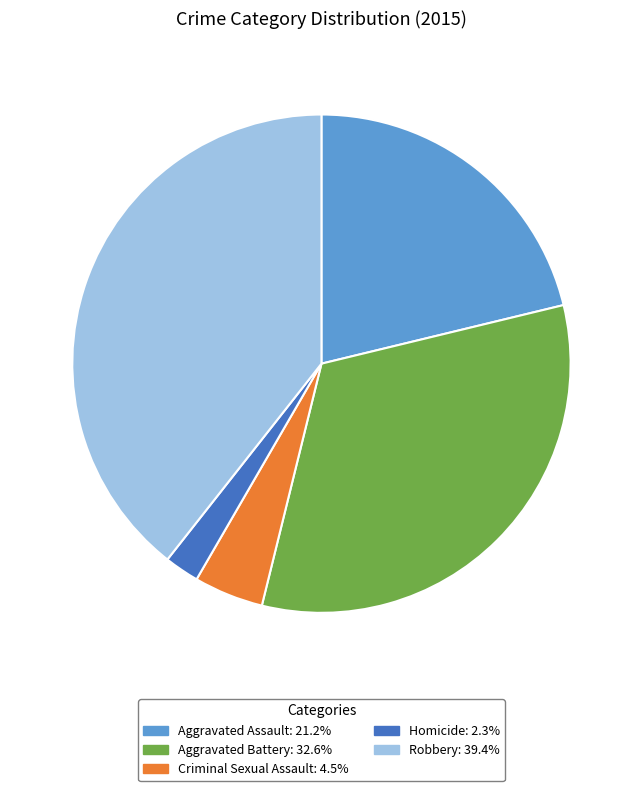

How many segments does this pie chart have?

5